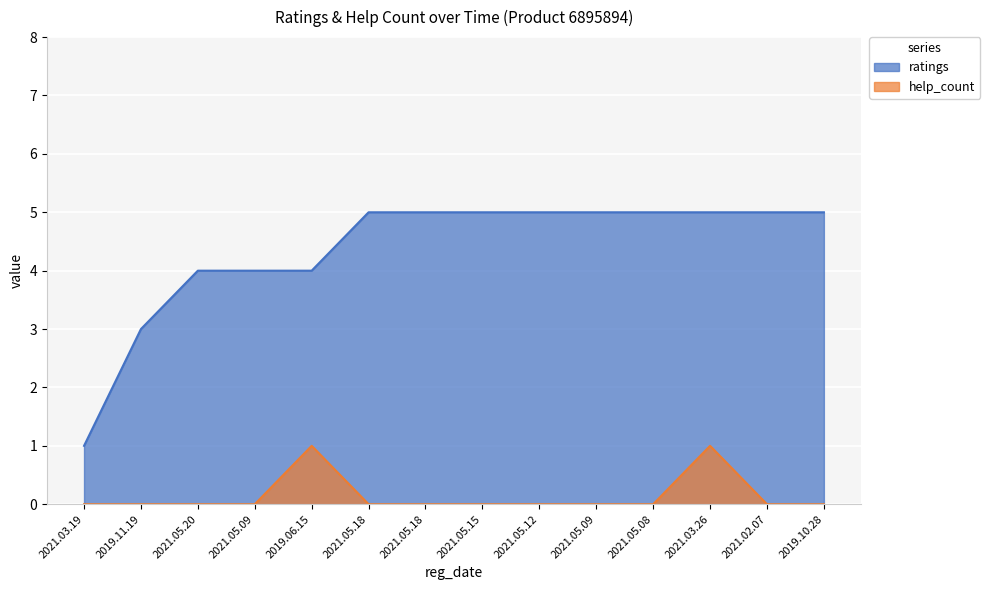

Reading left to right, transcribe all the data shown in this chart.

ratings: 1	3	4	4	4	5	5	5	5	5	5	5	5	5
help_count: 0	0	0	0	1	0	0	0	0	0	0	1	0	0